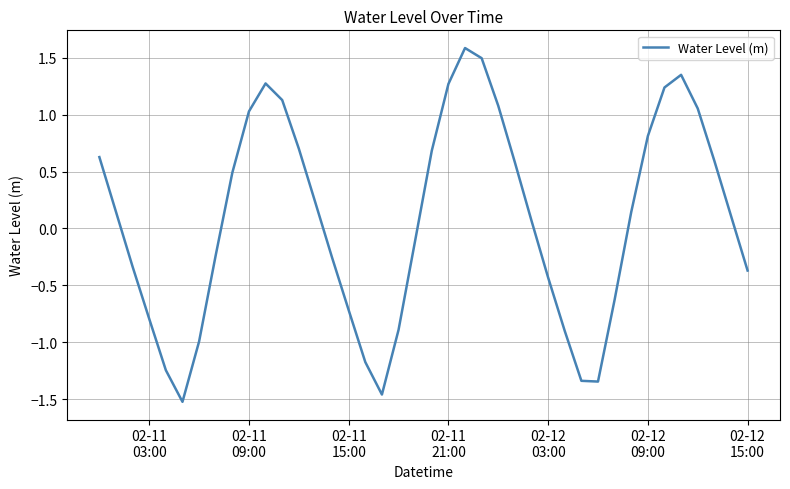

What is the maximum value shown in the chart?

1.6